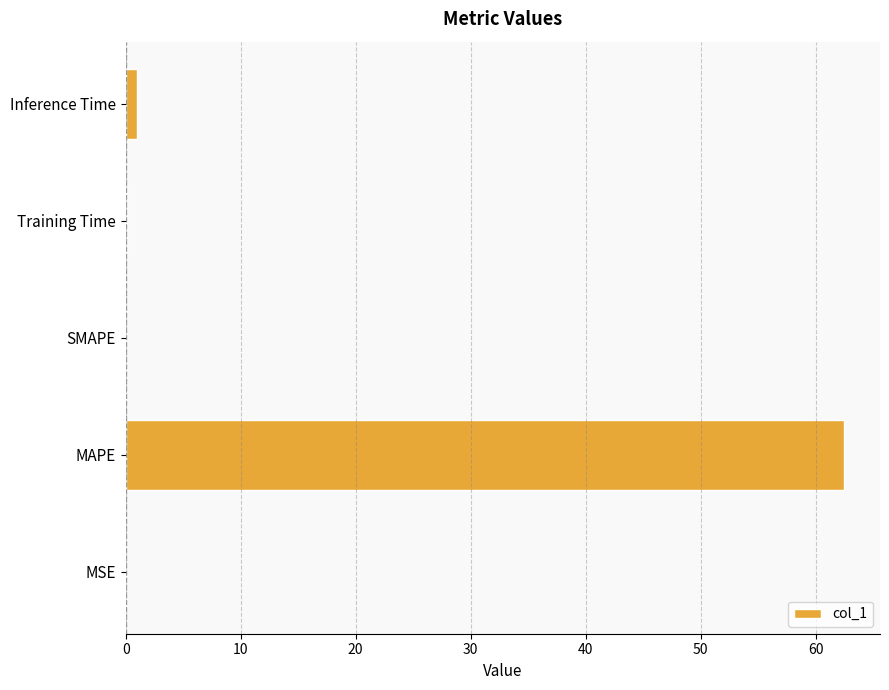

What is the sum of all values?

63.5